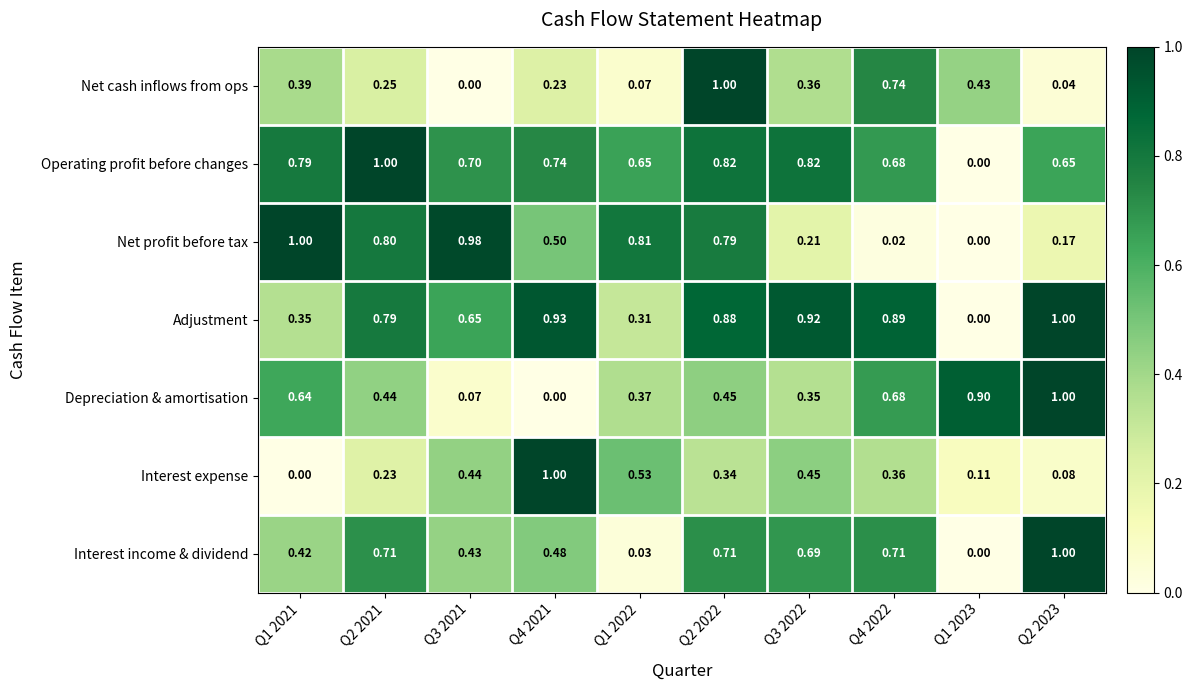

Between Q3 2022 and Q2 2023, which series saw the biggest shift?

Depreciation & amortisation